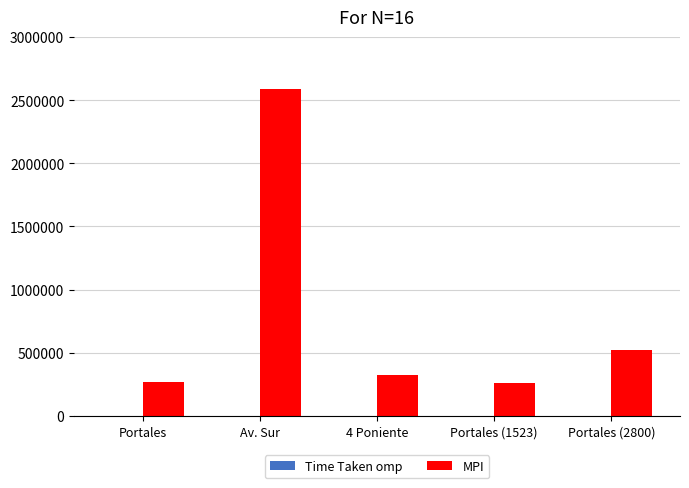

The MPI series shows 2586314 at Av. Sur. True or false?

True